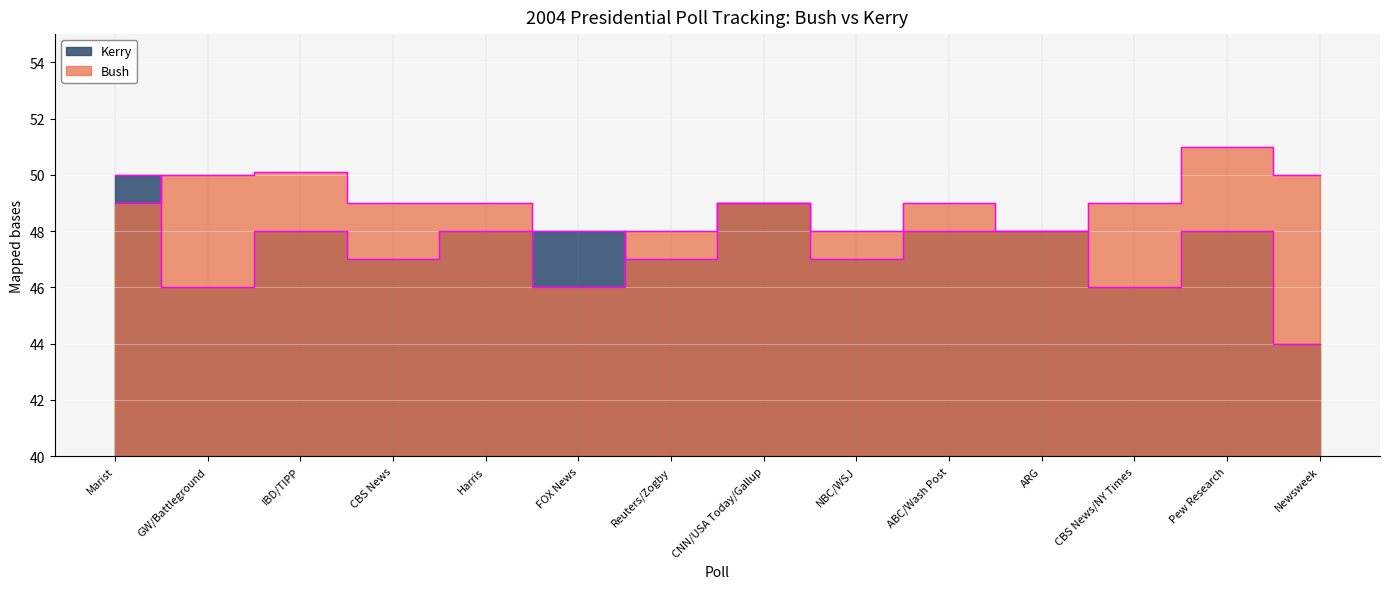

How many intersections are there between Bush and Kerry?

3